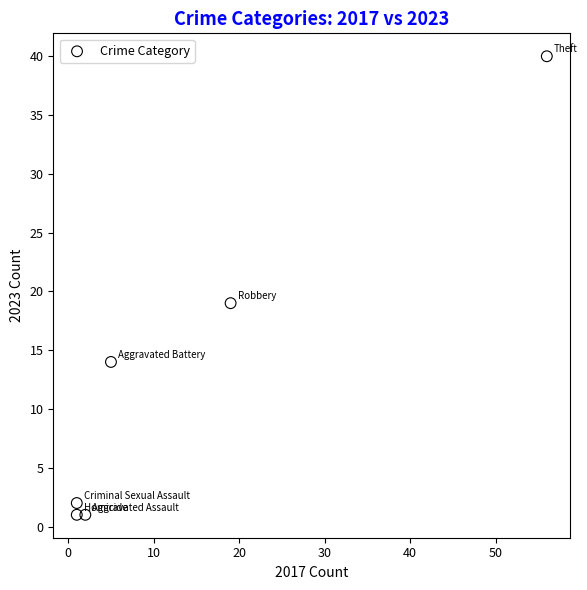

What Y value in the scatter plot is closest to 20?

19